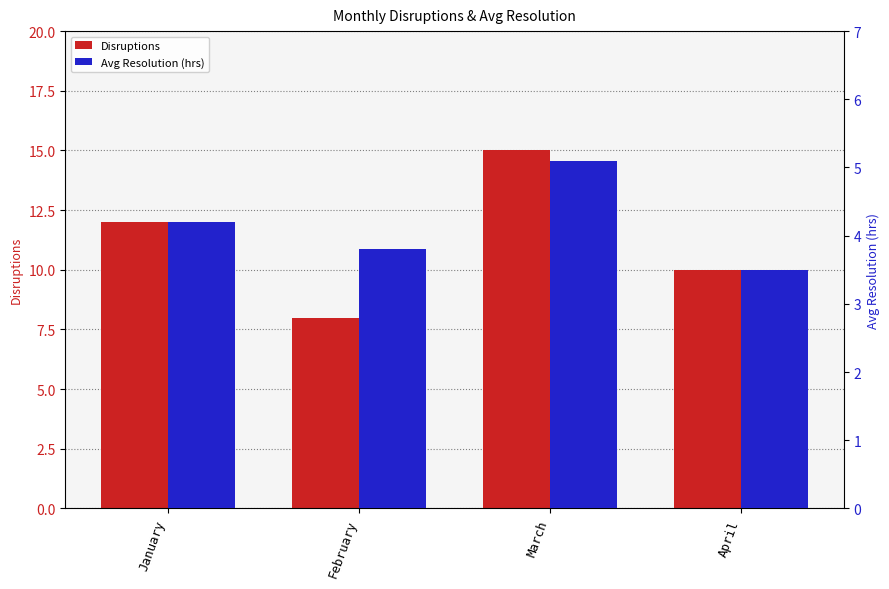

How many values in the Avg Resolution (hrs) series exceed 4?

2